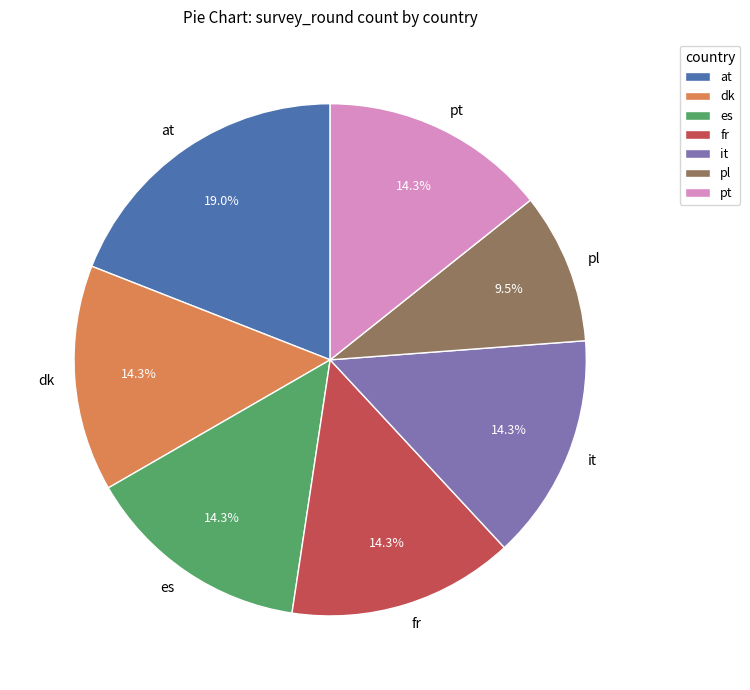

To the nearest percent, what percentage of the pie is it?

14%